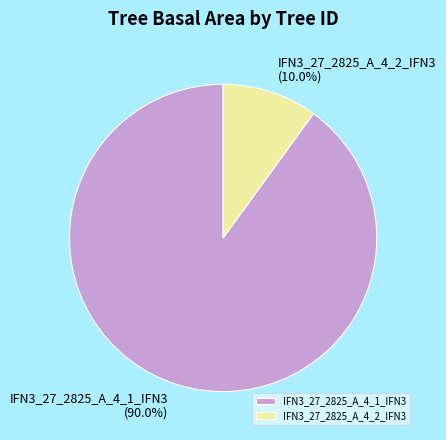

To the nearest percent, what portion does IFN3_27_2825_A_4_1_IFN3 represent?

90%